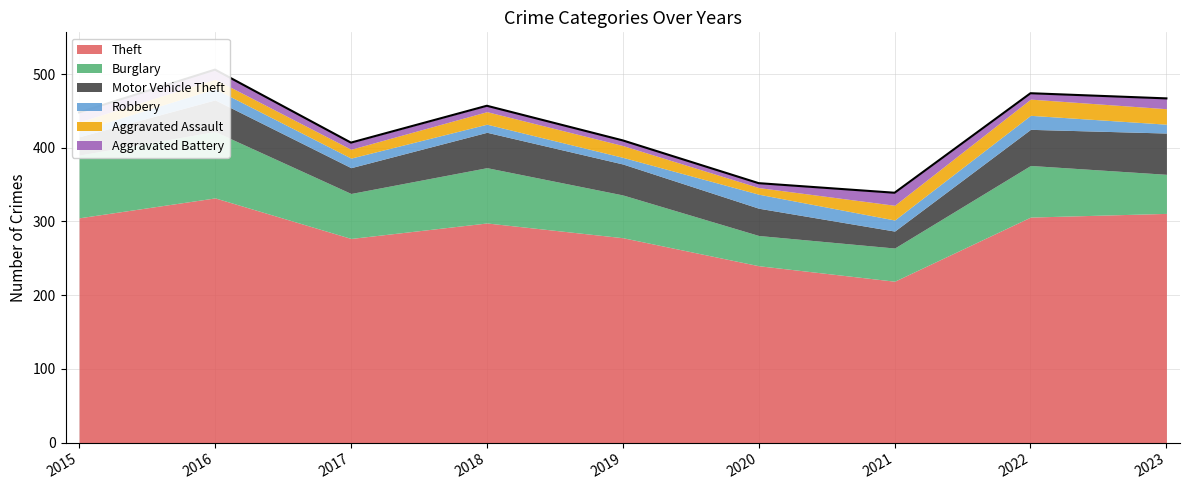

How many lines are shown in the chart?

6